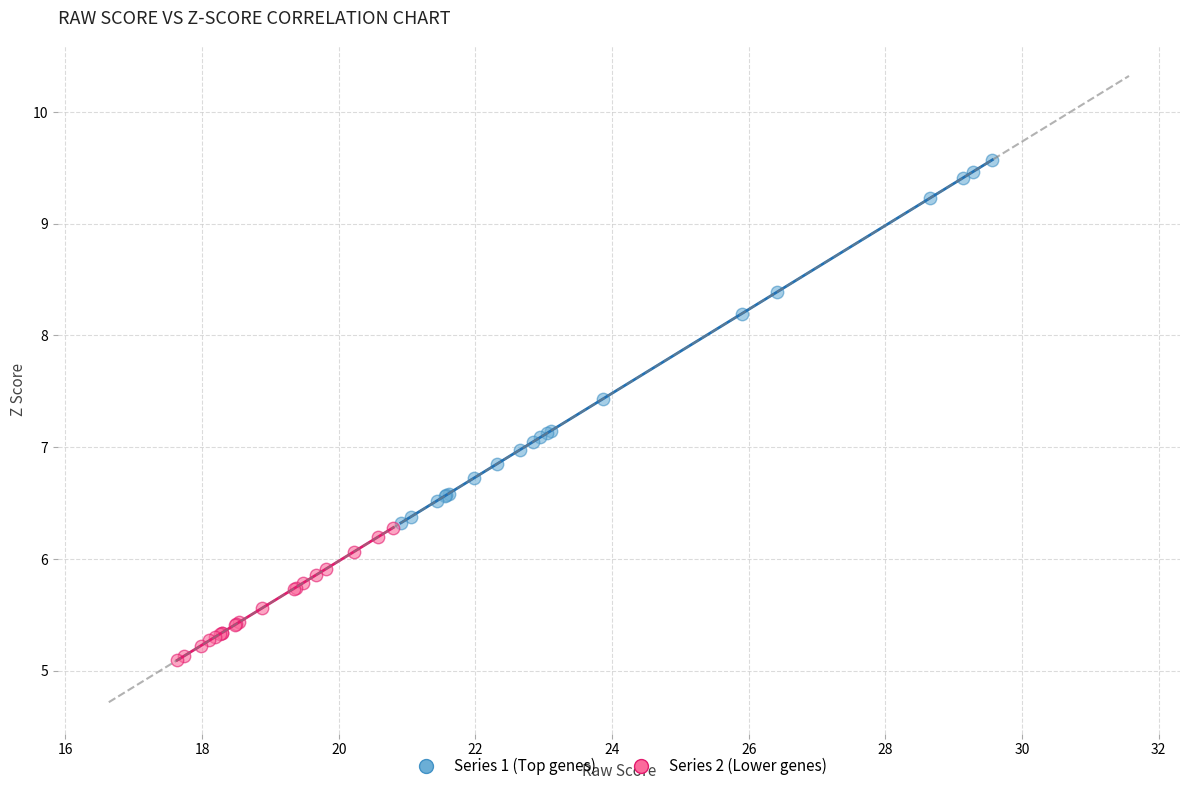

Which series contains the lowest Y value?

Series 2 (Lower genes)